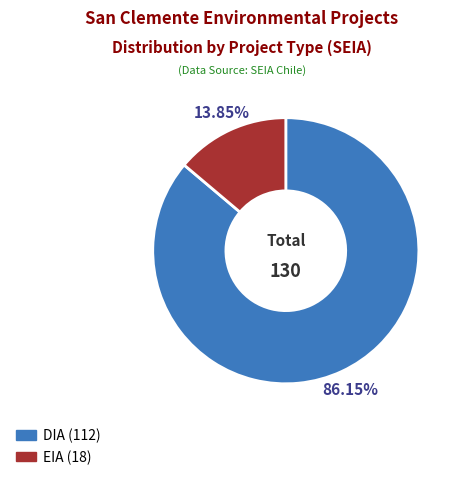

Is the sum of EIA and DIA greater than half?

Yes